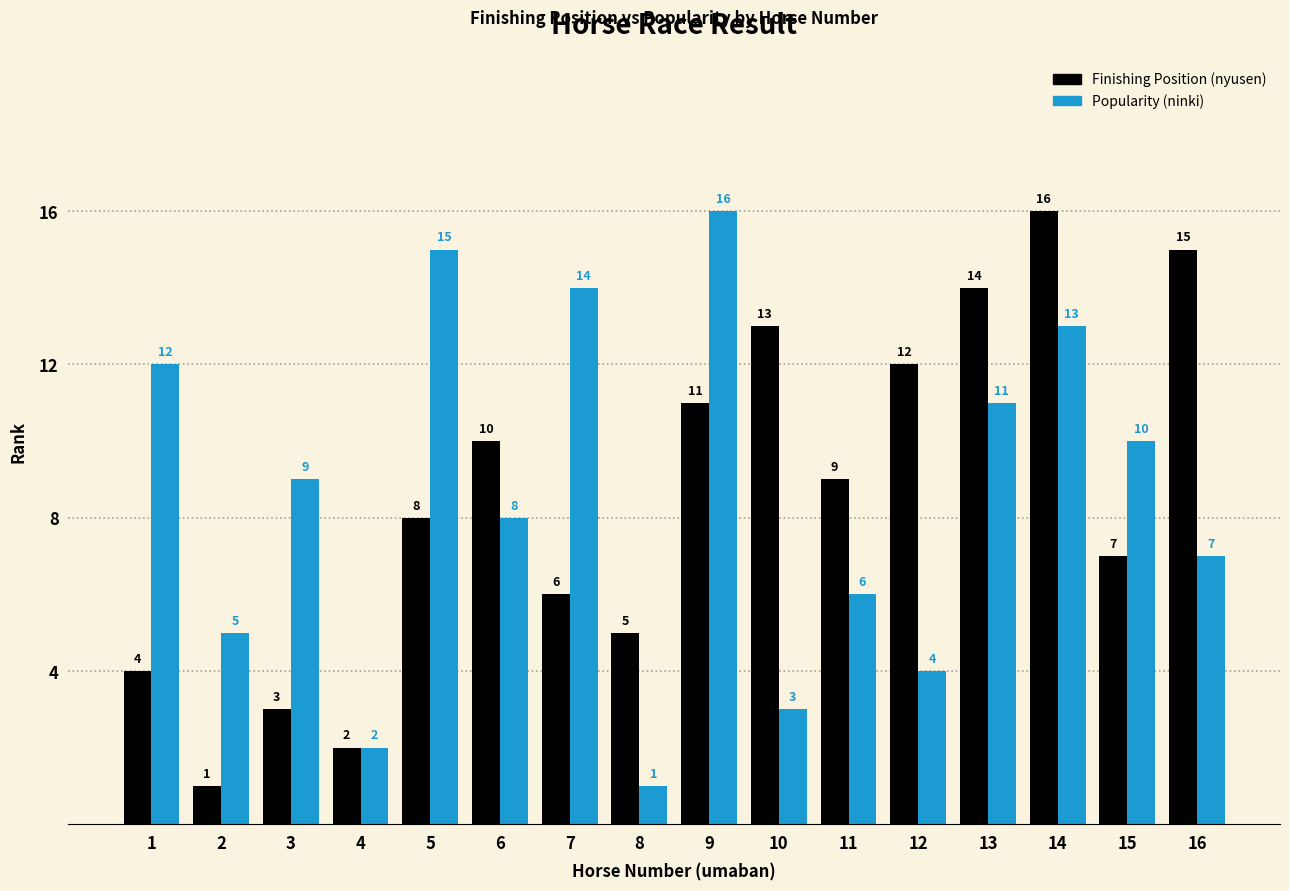

List the labels in order of Finishing Position (nyusen) value, smallest first.

2, 4, 3, 1, 8, 7, 15, 5, 11, 6, 9, 12, 10, 13, 16, 14